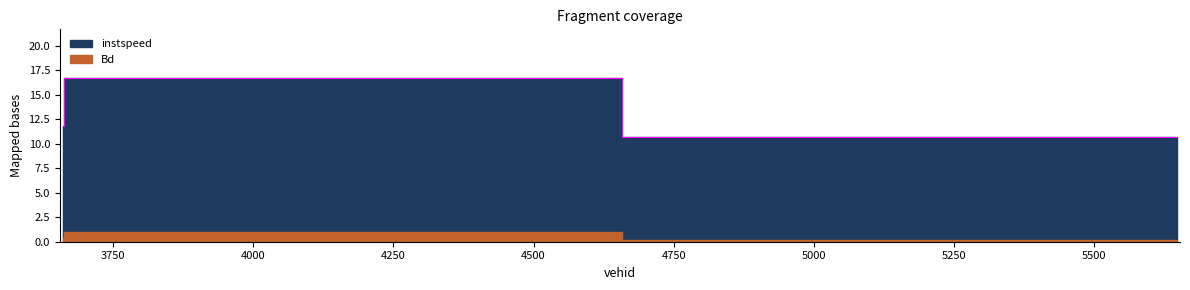

Reading left to right, extract all data points from this chart.

3660.0=11.8	3666.0=16.7	5648.0=10.7